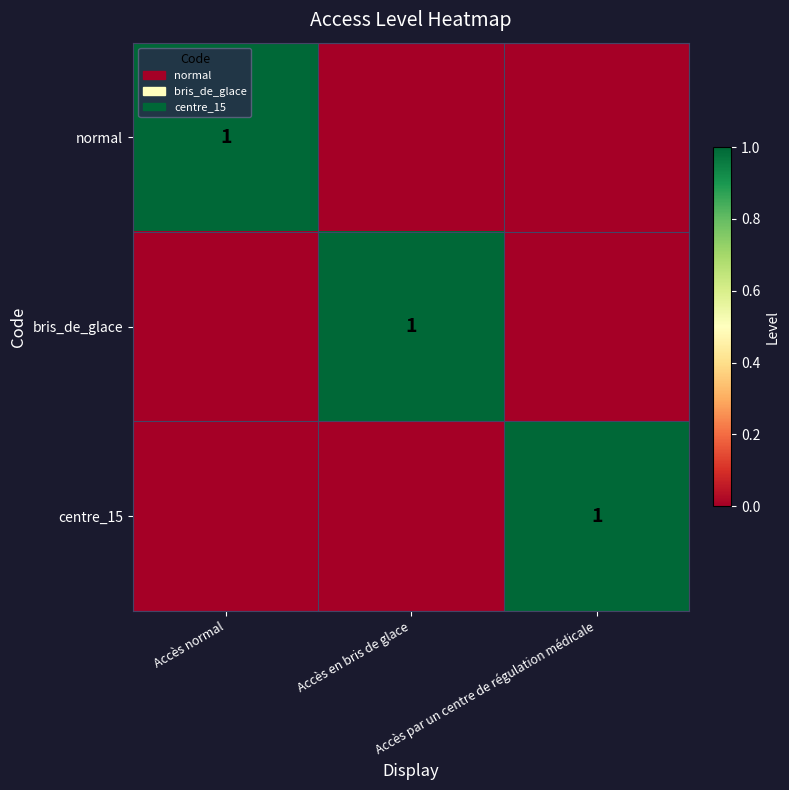

What is the difference between the maximum and second lowest values in the normal series?

1